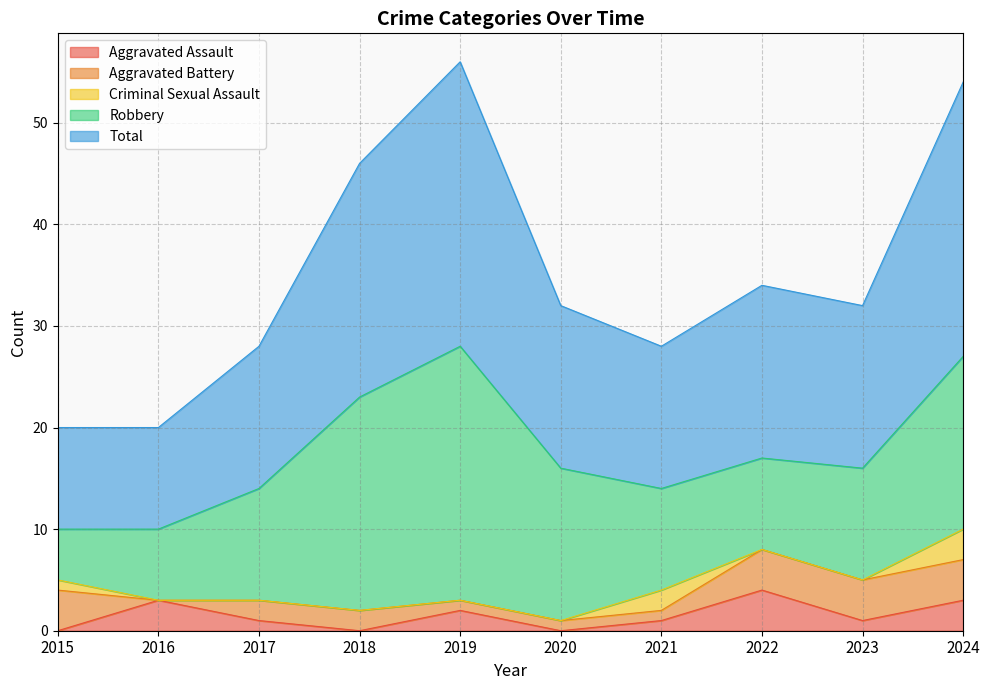

Reading left to right, list all the values displayed in this chart.

Aggravated Assault: 2015=0	2016=3	2017=1	2018=0	2019=2	2020=0	2021=1	2022=4	2023=1	2024=3
Aggravated Battery: 2015=4	2016=0	2017=2	2018=2	2019=1	2020=1	2021=1	2022=4	2023=4	2024=4
Criminal Sexual Assault: 2015=1	2016=0	2017=0	2018=0	2019=0	2020=0	2021=2	2022=0	2023=0	2024=3
Robbery: 2015=5	2016=7	2017=11	2018=21	2019=25	2020=15	2021=10	2022=9	2023=11	2024=17
Total: 2015=10	2016=10	2017=14	2018=23	2019=28	2020=16	2021=14	2022=17	2023=16	2024=27